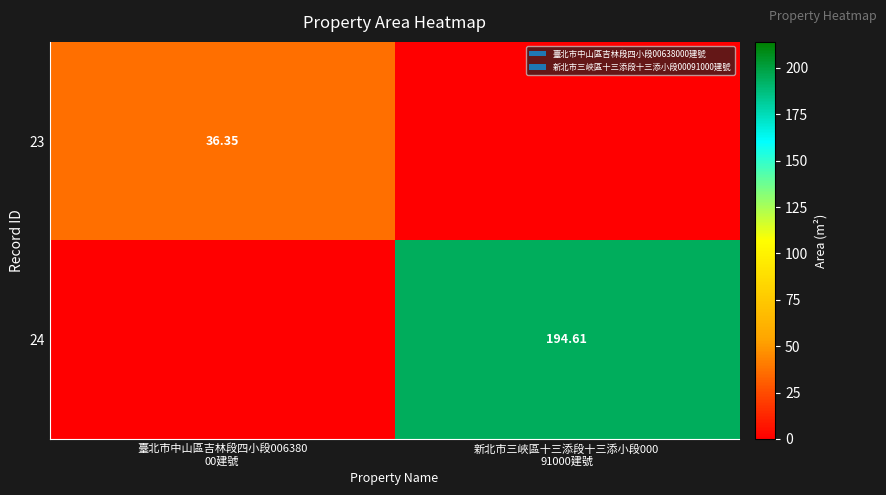

Where does the 23 series first go above 36?

臺北市中山區吉林段四小段006380 00建號